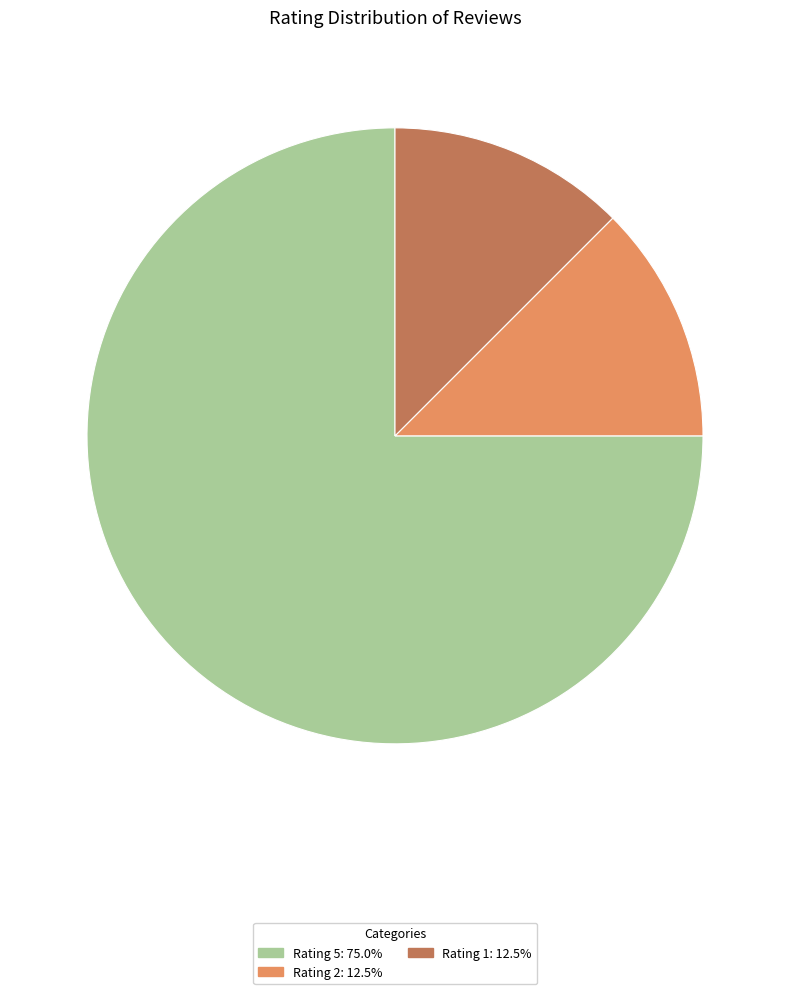

Is Rating 5: 75.0% the majority of the pie?

Yes